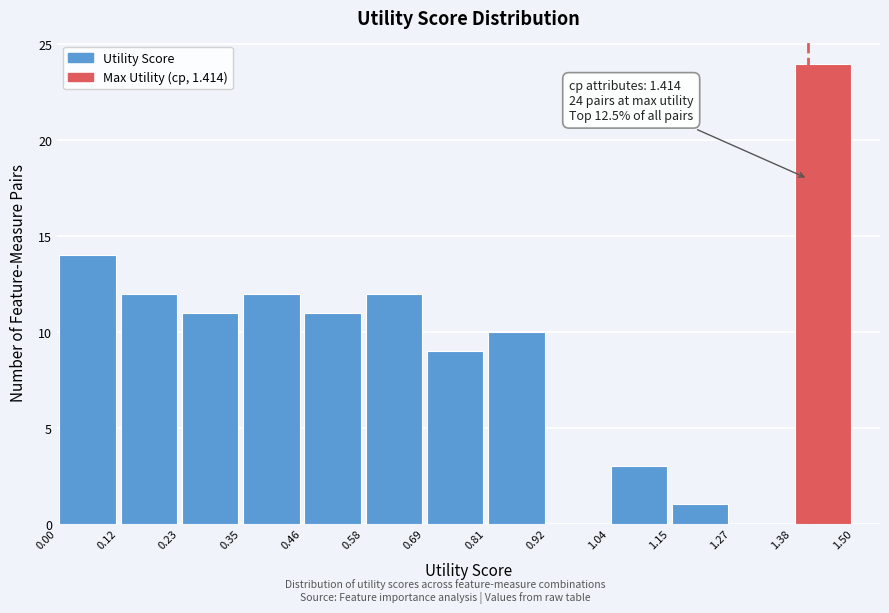

Which range on the x-axis has the tallest bar?

1.38 to 1.50